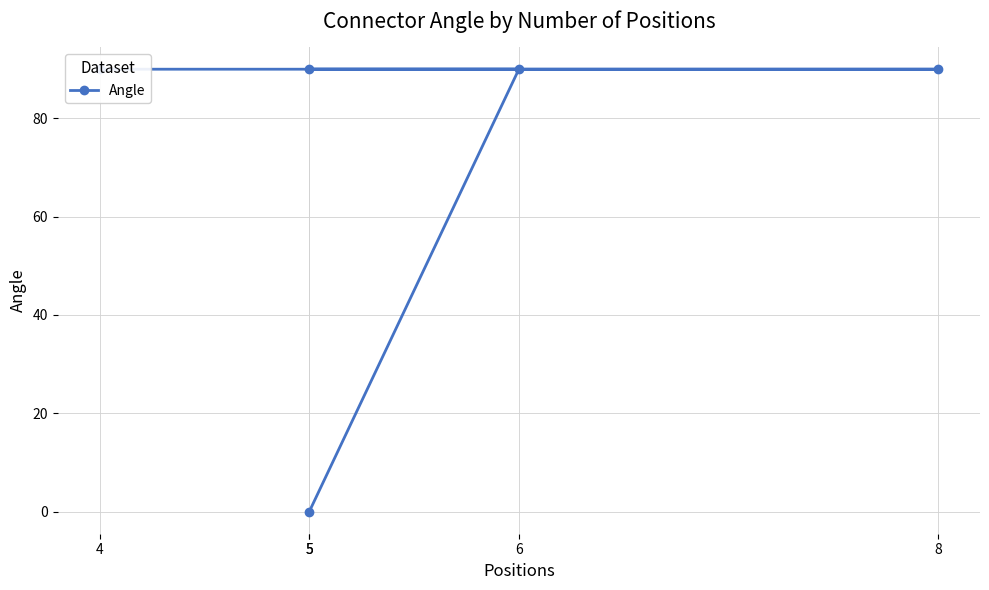

Is it true that the value at 4 is 90?

True